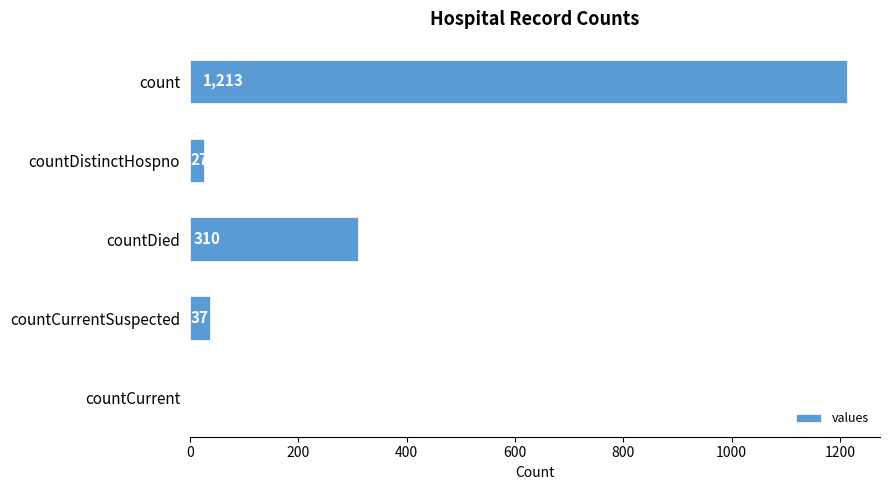

What is the sum of all values?

1587